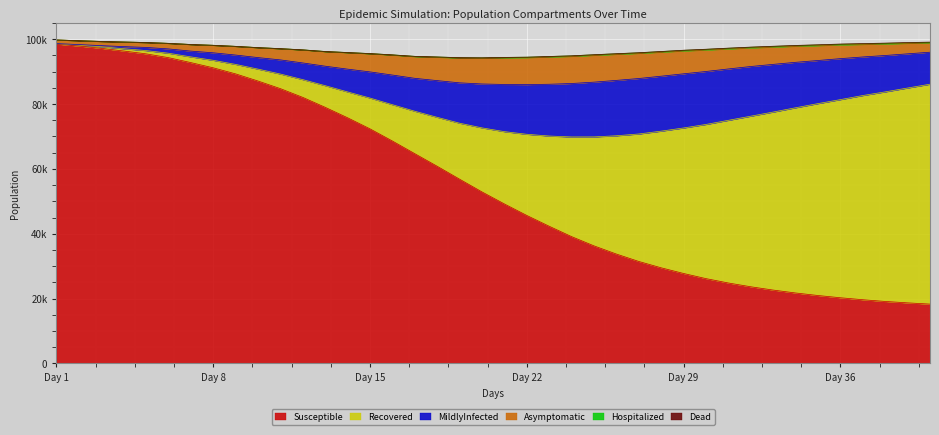

Reading right to left, transcribe all the data shown in this chart.

Susceptible: 39=18294	38=18680	37=19113	36=19648	35=20255	34=20947	33=21726	32=22623	31=23642	30=24808	29=26157	28=27740	27=29488	26=31448	25=33732	24=36257	23=39108	22=42306	21=45636	20=49185	19=52891	18=56819	17=60804	16=64687	15=68591	14=72344	13=75760	12=78986	11=82048	10=84745	9=87099	8=89301	7=91176	6=92781	5=94311	4=95482	3=96354	2=97182	1=97890	0=98489
MildlyInfected: 39=9870	38=10543	37=11225	36=11894	35=12640	34=13292	33=14017	32=14708	31=15321	30=15847	29=16337	28=16701	27=16949	26=17107	25=17081	24=16887	23=16487	22=15972	21=15323	20=14554	19=13544	18=12450	17=11324	16=10157	15=9150	14=8070	13=7029	12=6014	11=5150	10=4362	9=3559	8=2888	7=2315	6=1783	5=1329	4=971	3=652	2=360	1=159	0=33
Recovered: 39=67822	38=66262	37=64637	36=62977	35=61109	34=59188	33=57126	32=54904	31=52615	30=50170	29=47549	28=44884	27=42150	26=39319	25=36483	24=33609	23=30739	22=27826	21=25036	20=22300	19=19756	18=17271	17=15099	16=13090	15=11204	14=9500	13=7976	12=6677	11=5479	10=4507	9=3670	8=2922	7=2311	6=1761	5=1363	4=1006	3=707	2=467	1=283	0=123
Asymptomatic: 39=2872	38=3239	37=3570	36=3874	35=4247	34=4593	33=4956	32=5340	31=5743	30=6177	29=6630	28=7057	27=7427	26=7768	25=8042	24=8281	23=8377	22=8417	21=8325	20=8225	19=7954	18=7674	17=7212	16=6703	15=6165	14=5602	13=5082	12=4494	11=4001	10=3443	9=3056	8=2667	7=2304	6=2030	5=1706	4=1513	3=1420	2=1296	1=1206	0=1123
Hospitalized: 39=159	38=156	37=168	36=172	35=180	34=189	33=192	32=194	31=191	30=197	29=187	28=177	27=165	26=162	25=165	24=163	23=152	22=138	21=125	20=112	19=105	18=81	17=75	16=68	15=52	14=44	13=38	12=34	11=32	10=27	9=19	8=15	7=14	6=12	5=10	4=6	3=4	2=3	1=0	0=0
Dead: 39=87	38=84	37=78	36=78	35=72	34=66	33=58	32=53	31=50	30=44	29=43	28=38	27=31	26=27	25=24	24=20	23=16	22=14	21=11	20=9	19=8	18=7	17=6	16=6	15=6	14=3	13=2	12=2	11=2	10=1	9=1	8=0	7=0	6=0	5=0	4=0	3=0	2=0	1=0	0=0